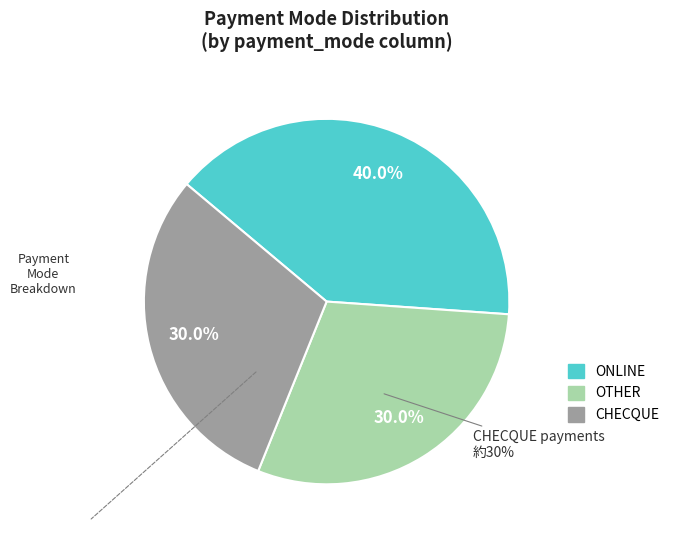

How many segments does this pie chart have?

3